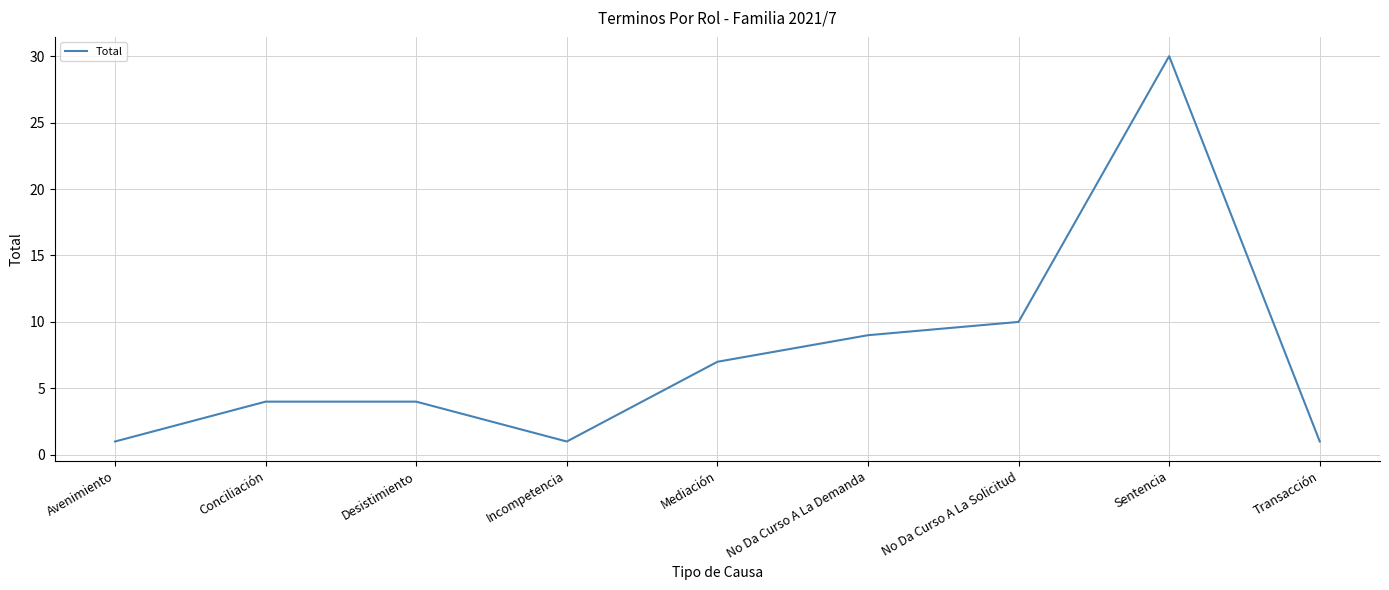

What is the difference between the maximum and minimum values?

29